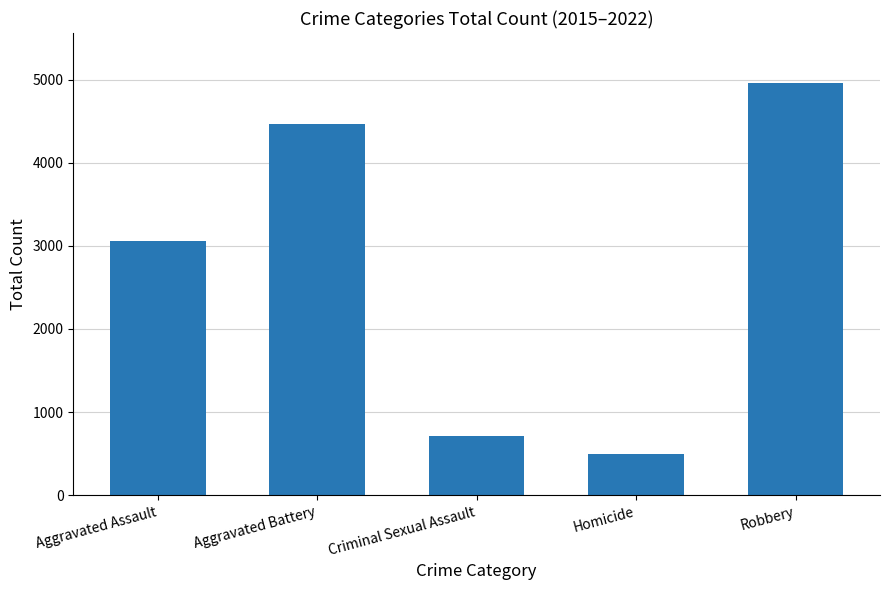

What is the label of the 4th bar from the right?

Aggravated Battery